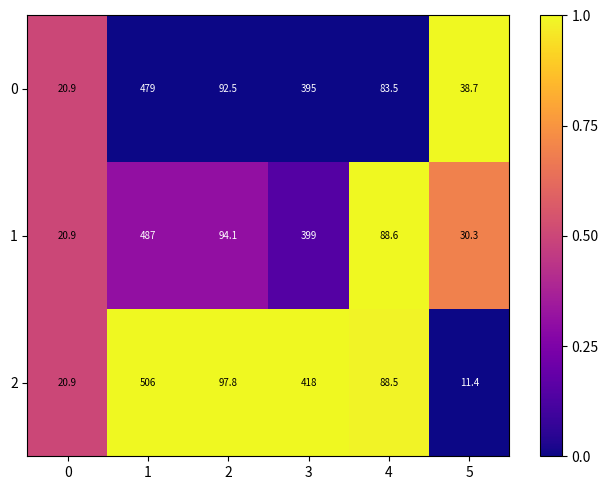

Which series has the largest total across all categories?

2